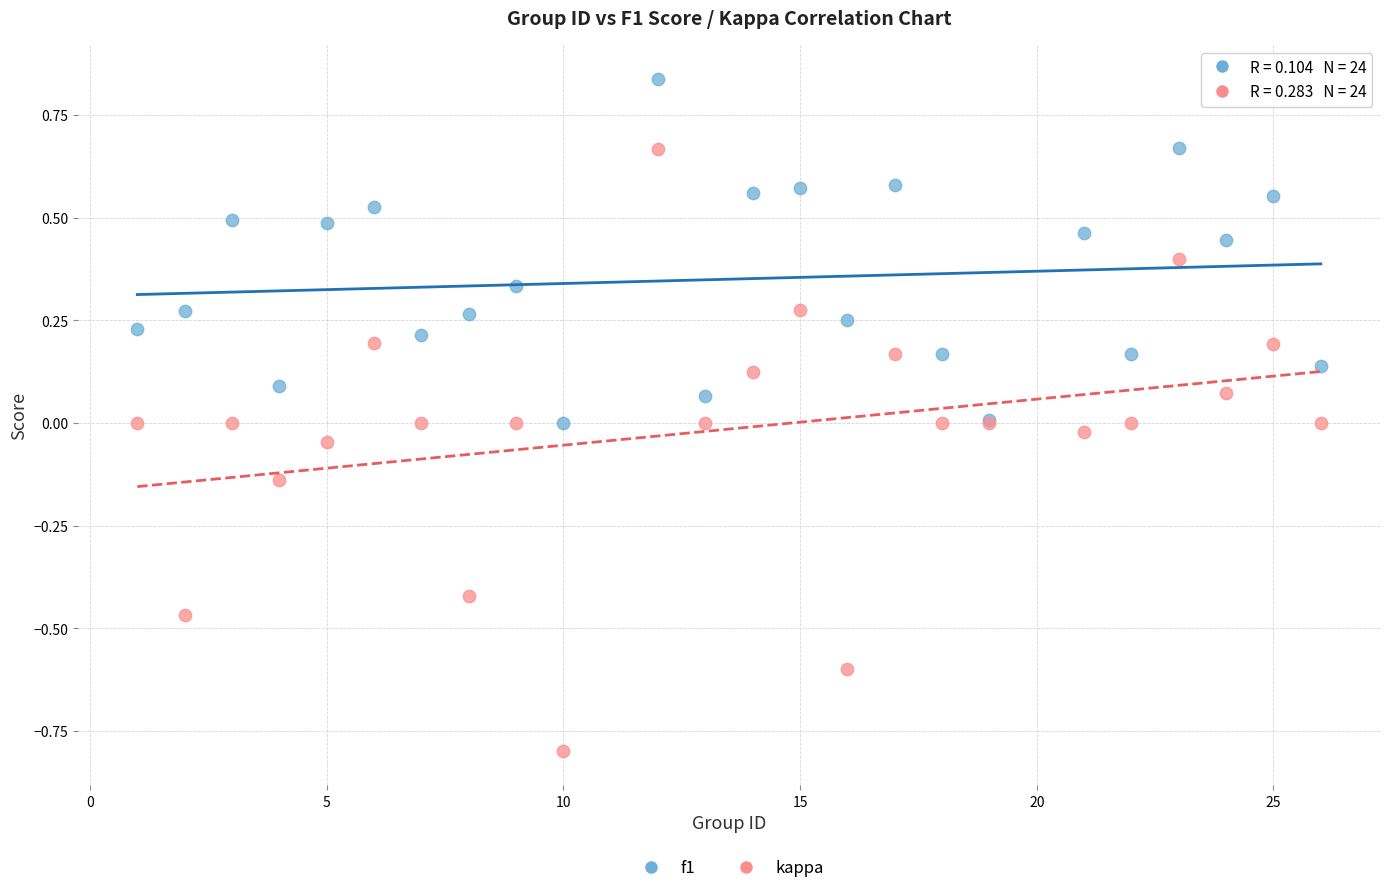

Which series contains the highest Y value?

f1